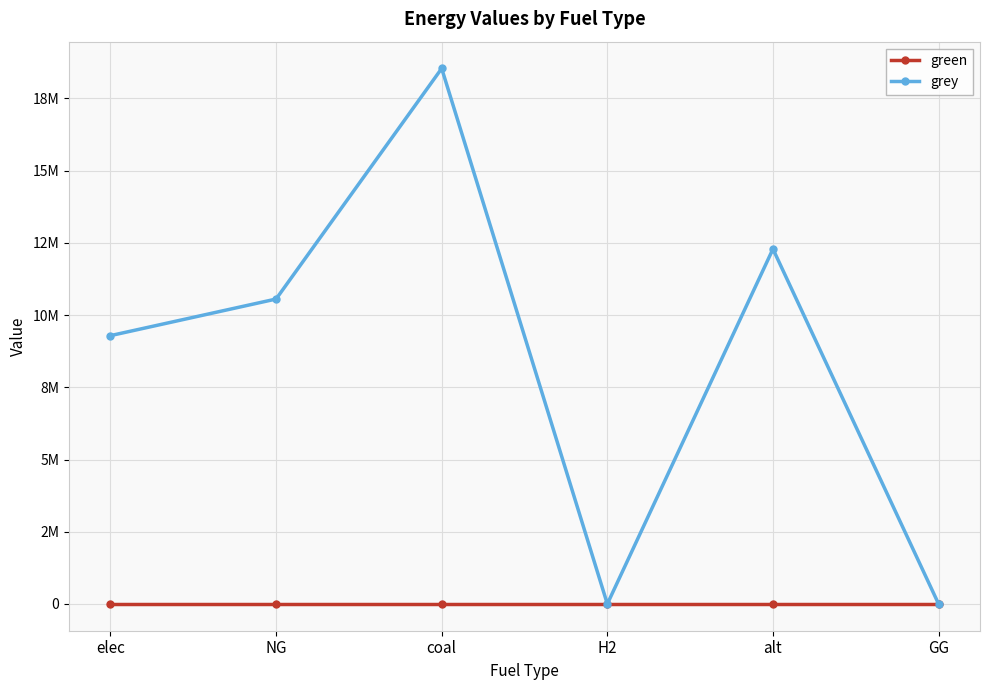

Rank the series by their maximum value, from lowest to highest.

green, grey